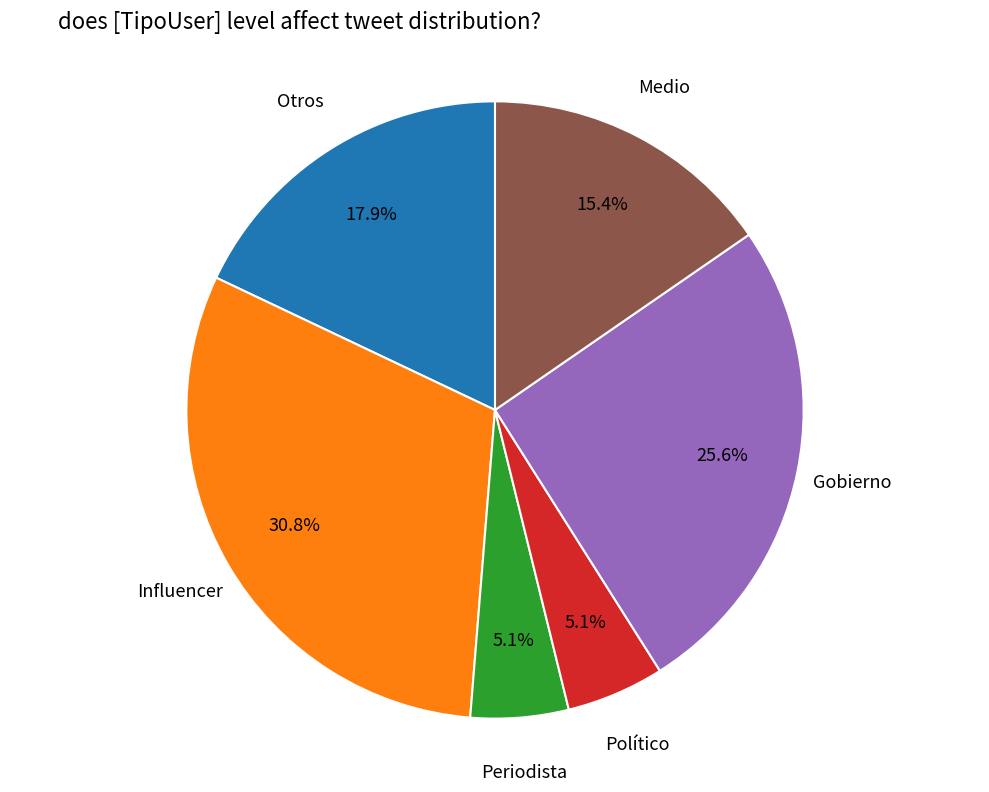

To the nearest percent, what percentage of the pie is Político?

5%